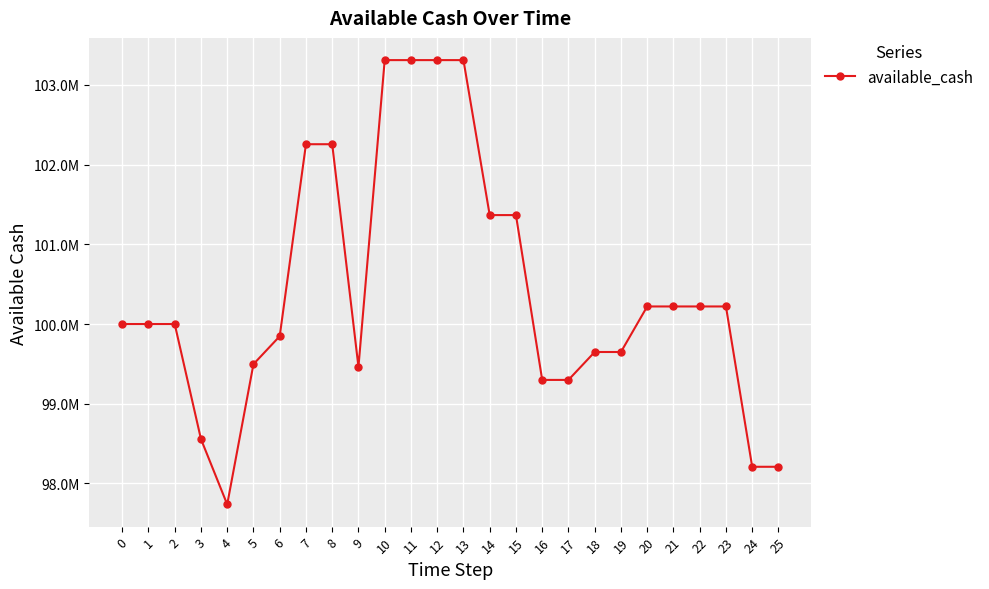

What is the change in value from 17 to 25?

-1090032.3